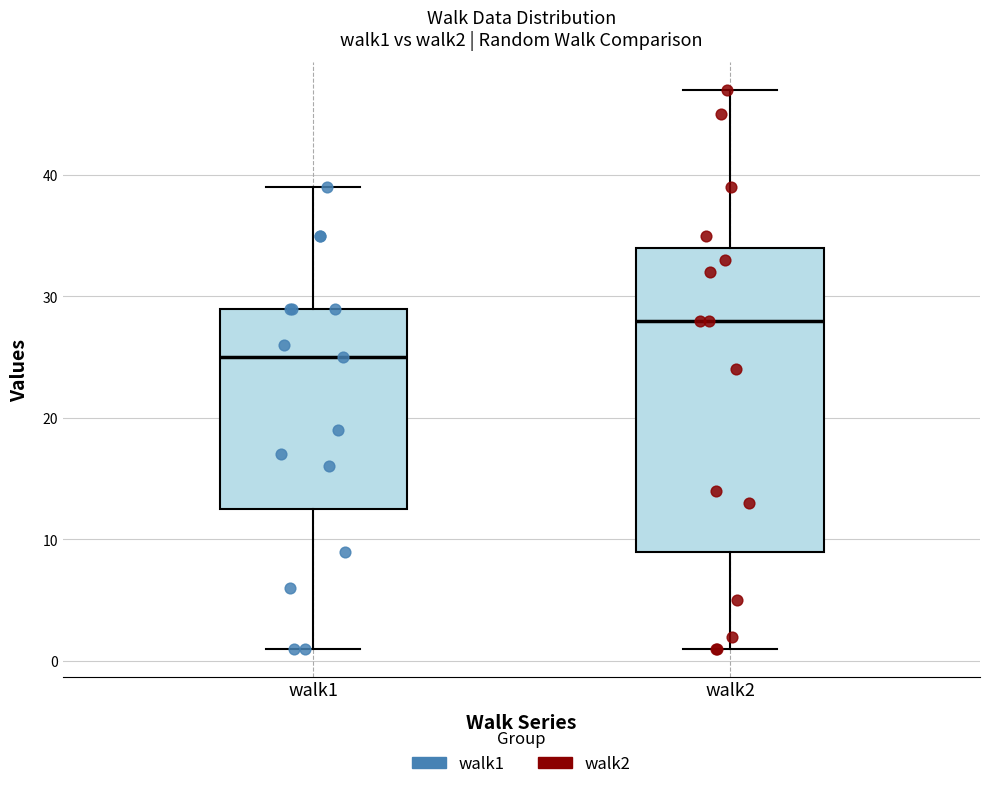

Reading left to right, transcribe this box plot: for each box, give where its median line is, the range the box spans, and where its two whiskers end, as read against the y-axis. The values are not printed on the chart, so give them approximately, as read against the axis.

walk1: median 25, box 13 to 29, whiskers 1 to 39
walk2: median 28, box 9 to 34, whiskers 1 to 47